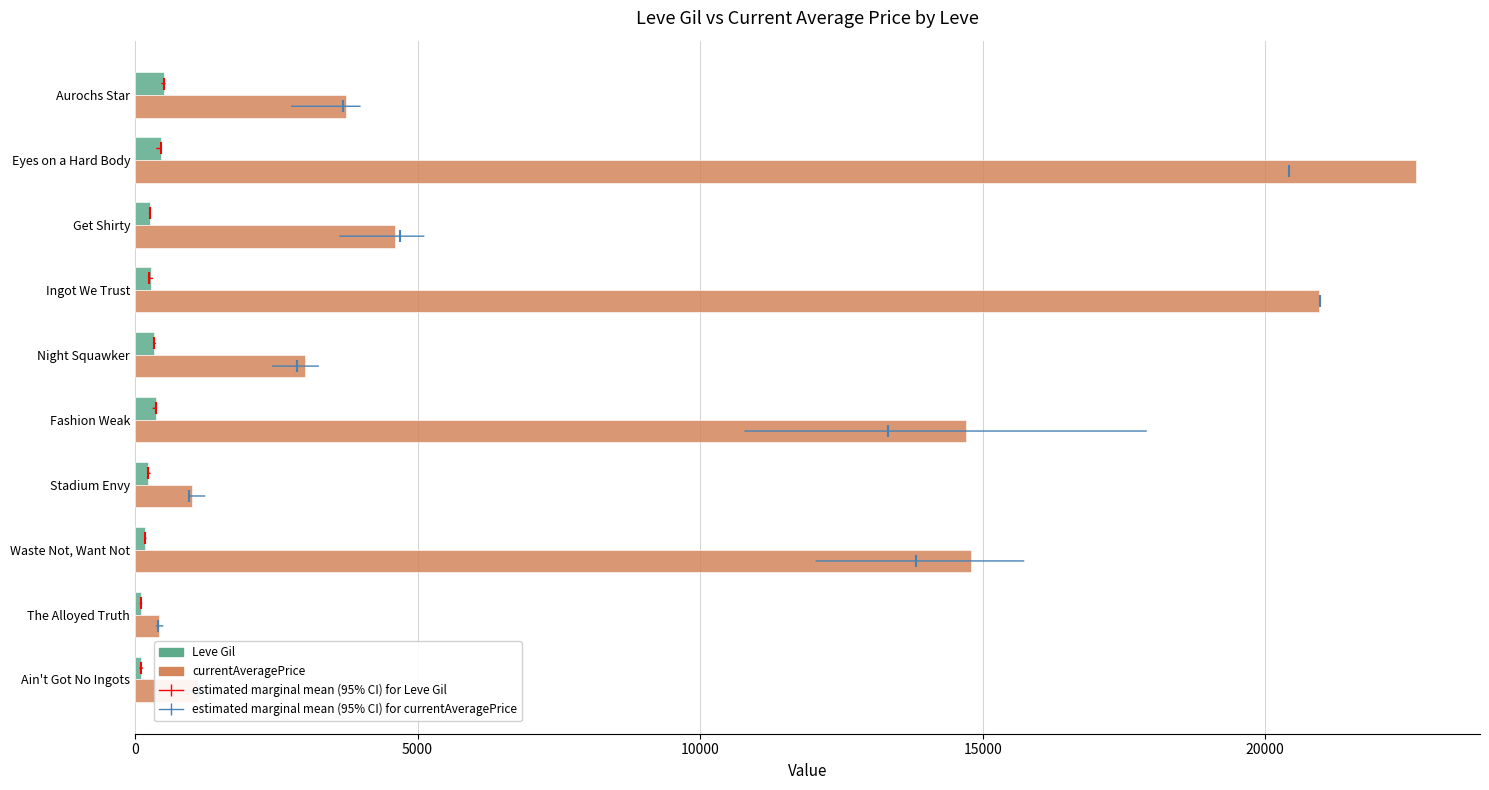

Is it true that currentAveragePrice equals 20952.9 at Ingot We Trust?

True